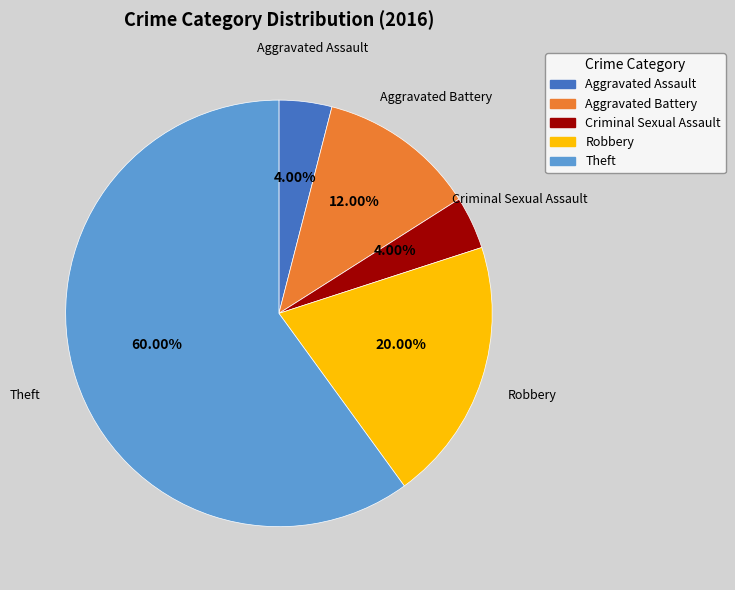

Is there any slice that represents more than half of the pie?

Yes